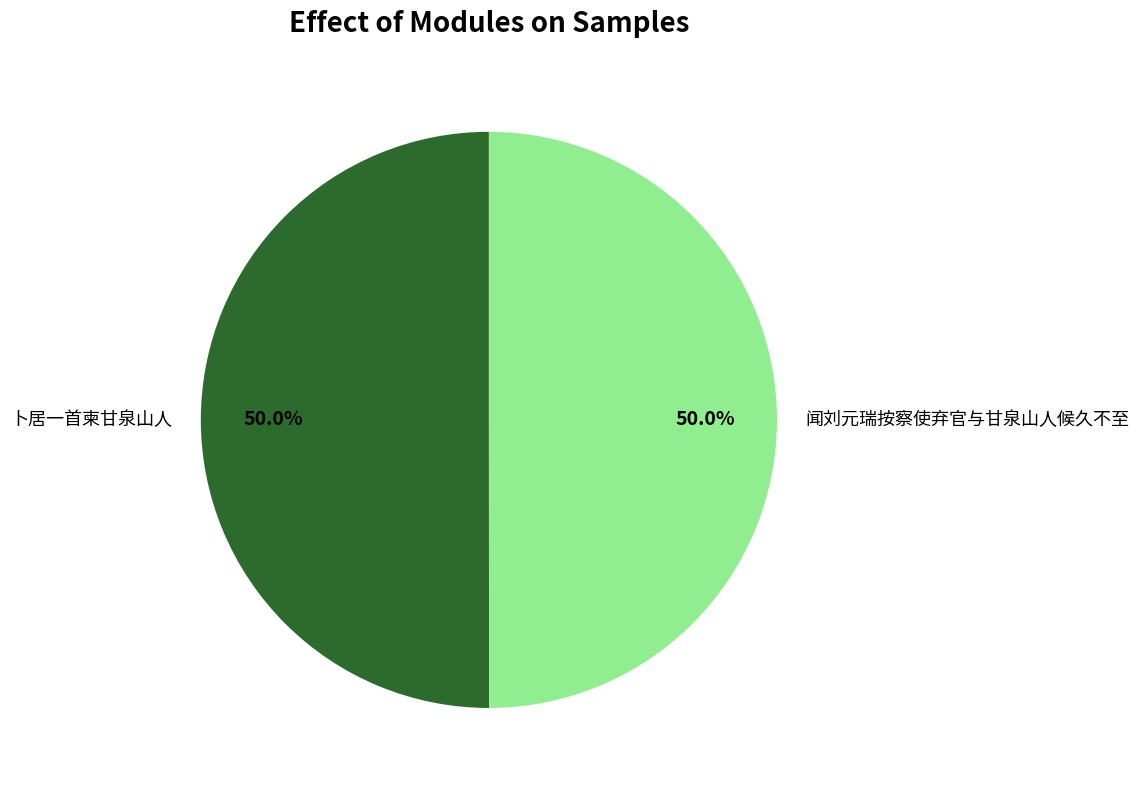

What is the total percentage of 闻刘元瑞按察使弃官与甘泉山人候久不至 and 卜居一首柬甘泉山人?

100.0%